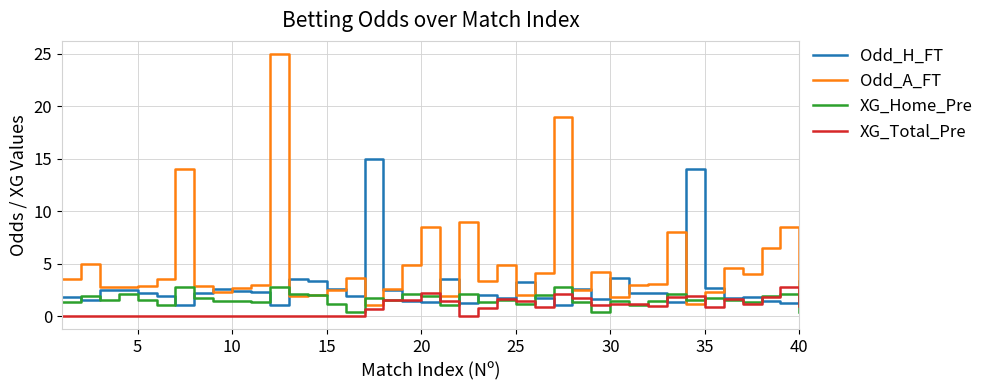

Which series has the largest range (max minus min)?

Odd_A_FT